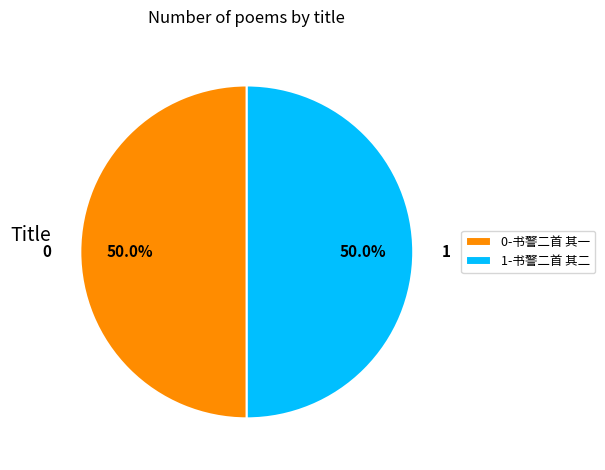

To the nearest percent, what is the average slice percentage?

50%